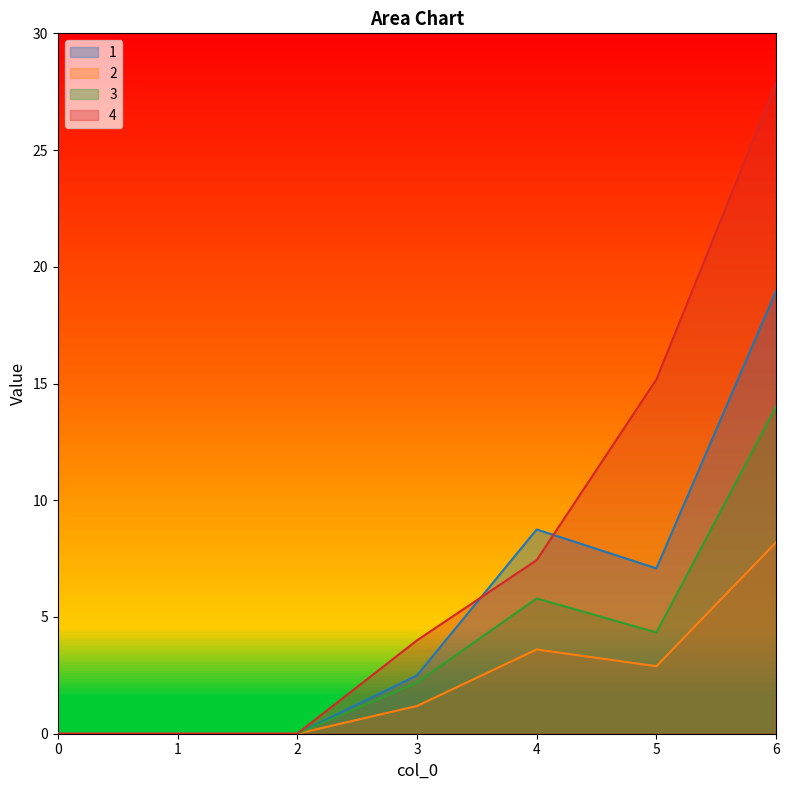

Which series changed the most between 0 and 1?

1